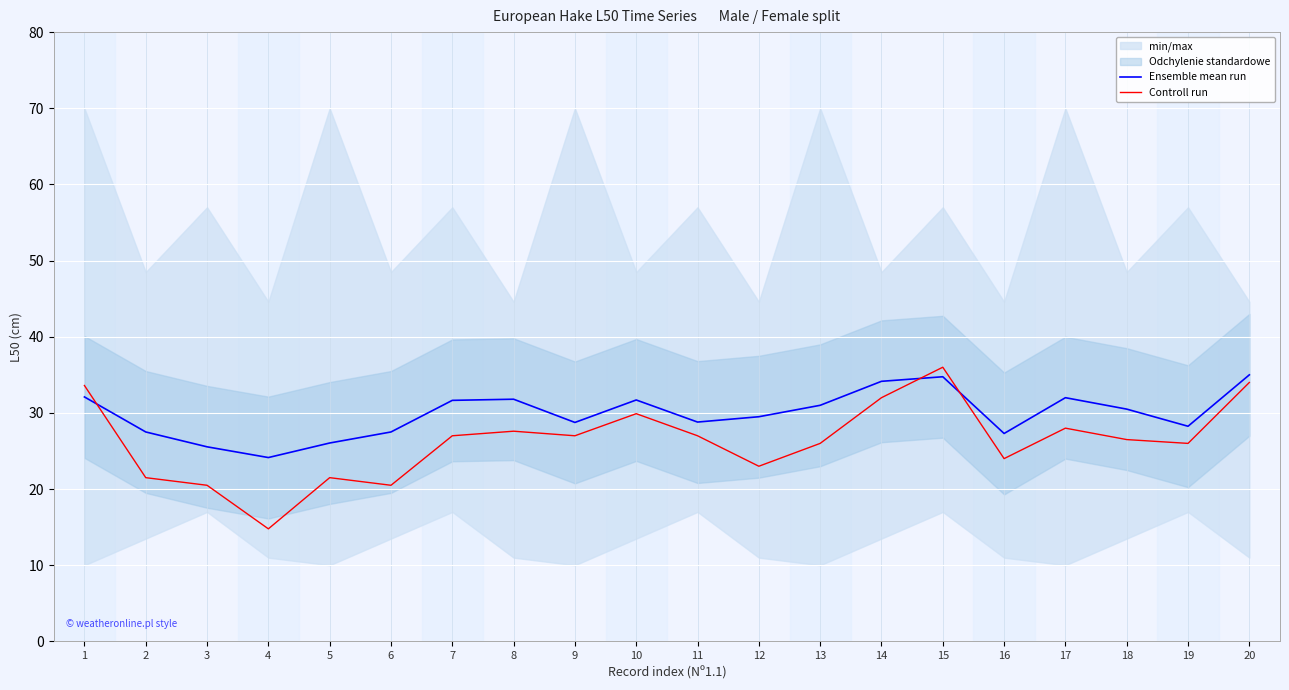

At 1, list the series in order from largest to smallest.

Controll run, Ensemble mean run